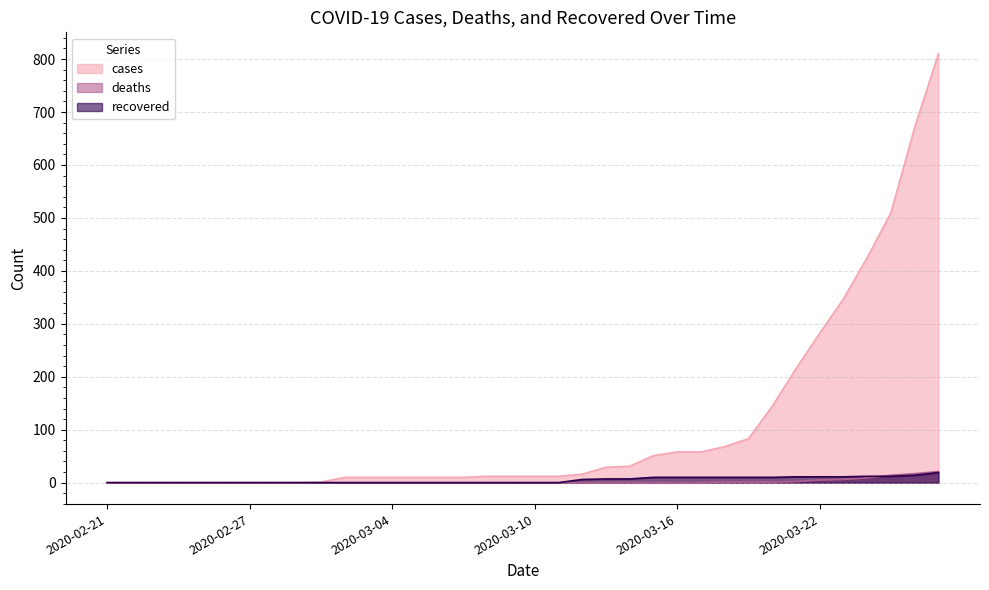

Reading right to left, extract all data points from this chart.

cases: 2020-03-27=810	2020-03-26=671	2020-03-25=510	2020-03-24=425	2020-03-23=347	2020-03-22=282	2020-03-21=215	2020-03-20=144	2020-03-19=83	2020-03-18=68	2020-03-17=58	2020-03-16=58	2020-03-15=51	2020-03-14=31	2020-03-13=29	2020-03-12=16	2020-03-11=12	2020-03-10=12	2020-03-09=12	2020-03-08=12	2020-03-07=10	2020-03-06=10	2020-03-05=10	2020-03-04=10	2020-03-03=10	2020-03-02=10	2020-03-01=1	2020-02-29=0	2020-02-28=0	2020-02-27=0	2020-02-26=0	2020-02-25=0	2020-02-24=0	2020-02-23=0	2020-02-22=0	2020-02-21=0
deaths: 2020-03-27=21	2020-03-26=17	2020-03-25=14	2020-03-24=9	2020-03-23=6	2020-03-22=5	2020-03-21=2	2020-03-20=1	2020-03-19=1	2020-03-18=1	2020-03-17=0	2020-03-16=0	2020-03-15=0	2020-03-14=0	2020-03-13=0	2020-03-12=0	2020-03-11=0	2020-03-10=0	2020-03-09=0	2020-03-08=0	2020-03-07=0	2020-03-06=0	2020-03-05=0	2020-03-04=0	2020-03-03=0	2020-03-02=0	2020-03-01=0	2020-02-29=0	2020-02-28=0	2020-02-27=0	2020-02-26=0	2020-02-25=0	2020-02-24=0	2020-02-23=0	2020-02-22=0	2020-02-21=0
recovered: 2020-03-27=19	2020-03-26=14	2020-03-25=12	2020-03-24=12	2020-03-23=11	2020-03-22=11	2020-03-21=11	2020-03-20=10	2020-03-19=10	2020-03-18=10	2020-03-17=10	2020-03-16=10	2020-03-15=10	2020-03-14=7	2020-03-13=7	2020-03-12=6	2020-03-11=0	2020-03-10=0	2020-03-09=0	2020-03-08=0	2020-03-07=0	2020-03-06=0	2020-03-05=0	2020-03-04=0	2020-03-03=0	2020-03-02=0	2020-03-01=0	2020-02-29=0	2020-02-28=0	2020-02-27=0	2020-02-26=0	2020-02-25=0	2020-02-24=0	2020-02-23=0	2020-02-22=0	2020-02-21=0